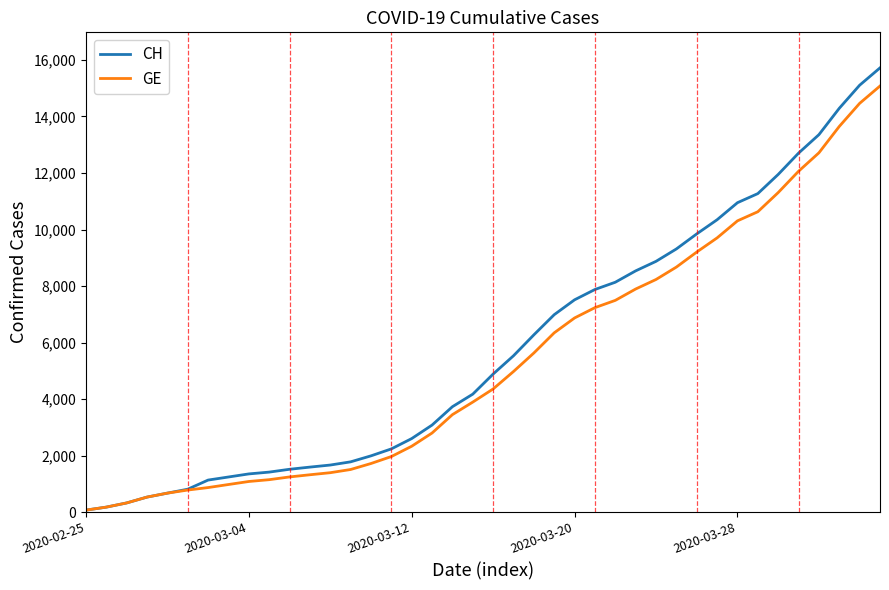

What is the minimum value shown in the chart?

72